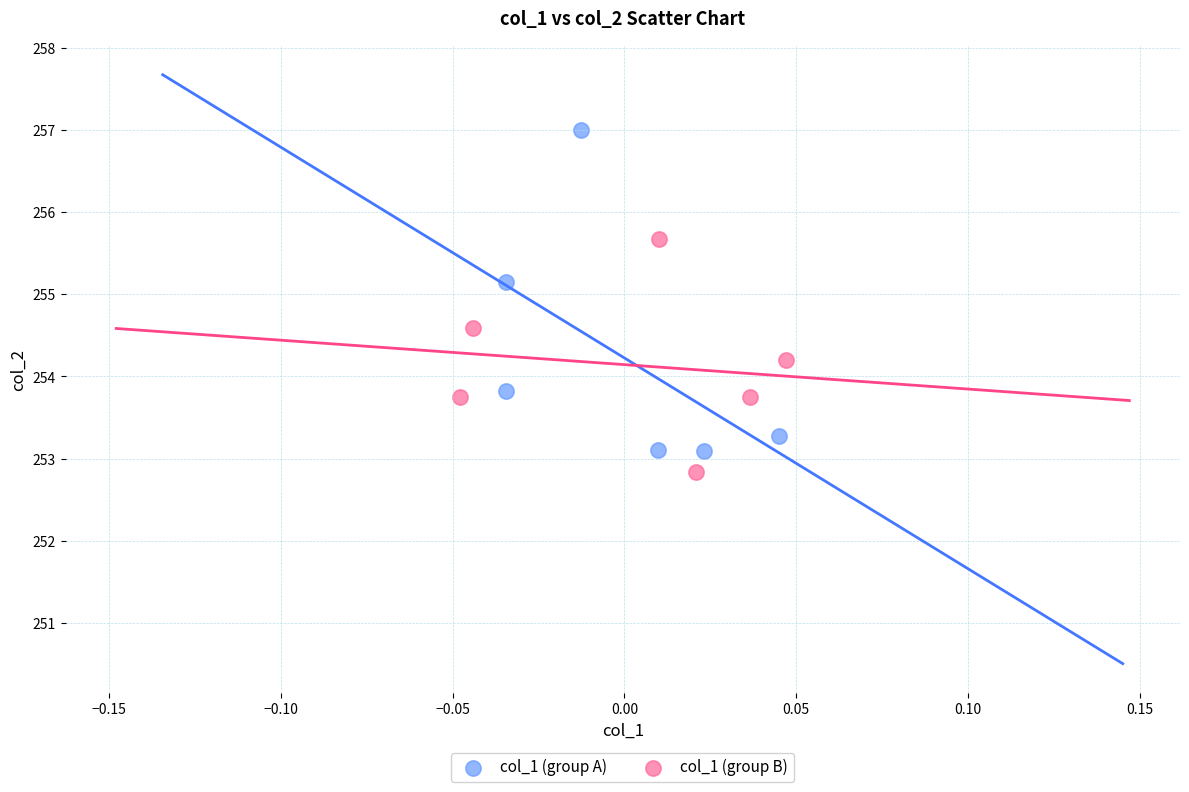

Which series contains the highest Y value?

col_1 (group A)